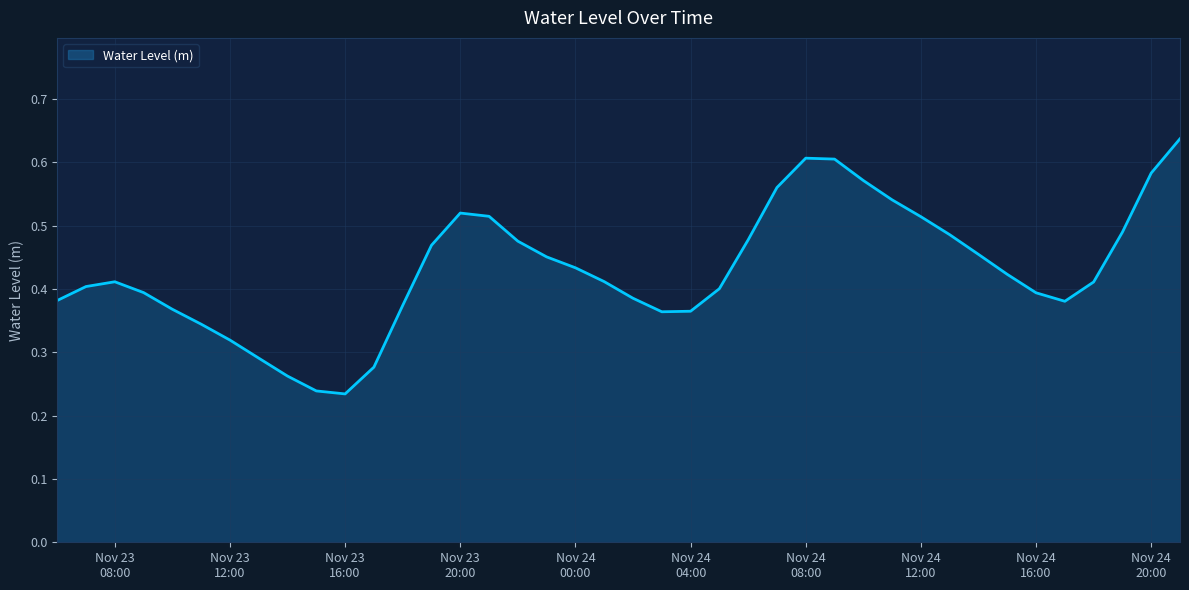

Does the chart display data point markers on the line(s)?

No